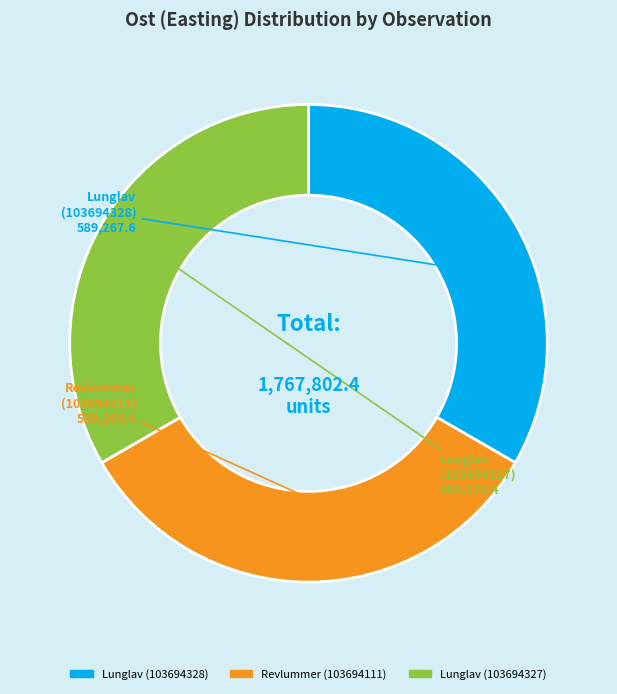

Does any single category account for the majority?

No